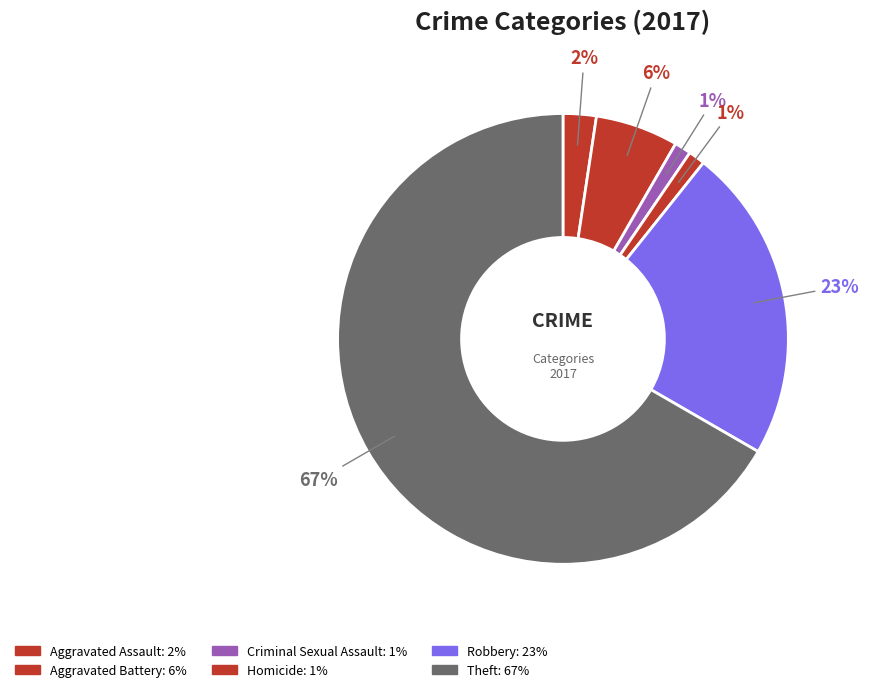

Between Aggravated Battery and Aggravated Assault, which is larger?

Aggravated Battery